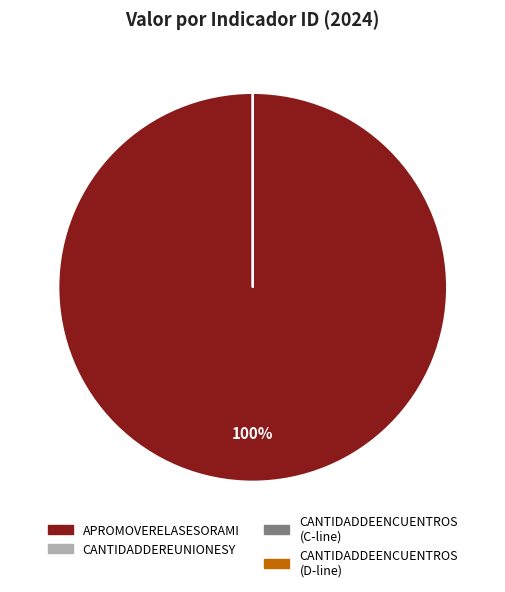

Which category accounts for the majority?

APROMOVERELASESORAMI